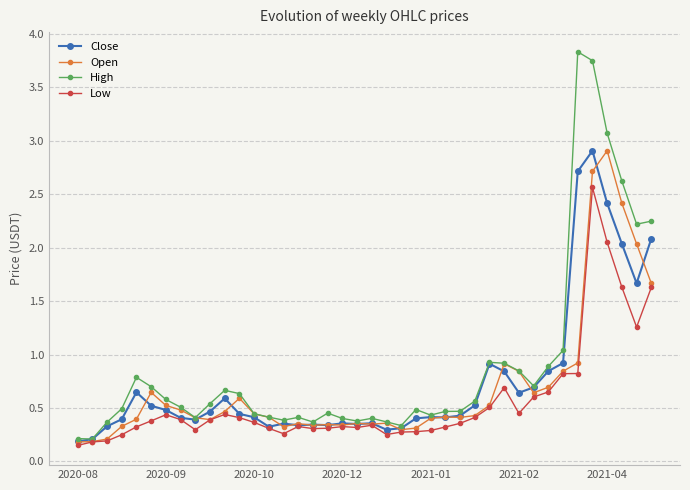

Which series has the largest range (max minus min)?

High